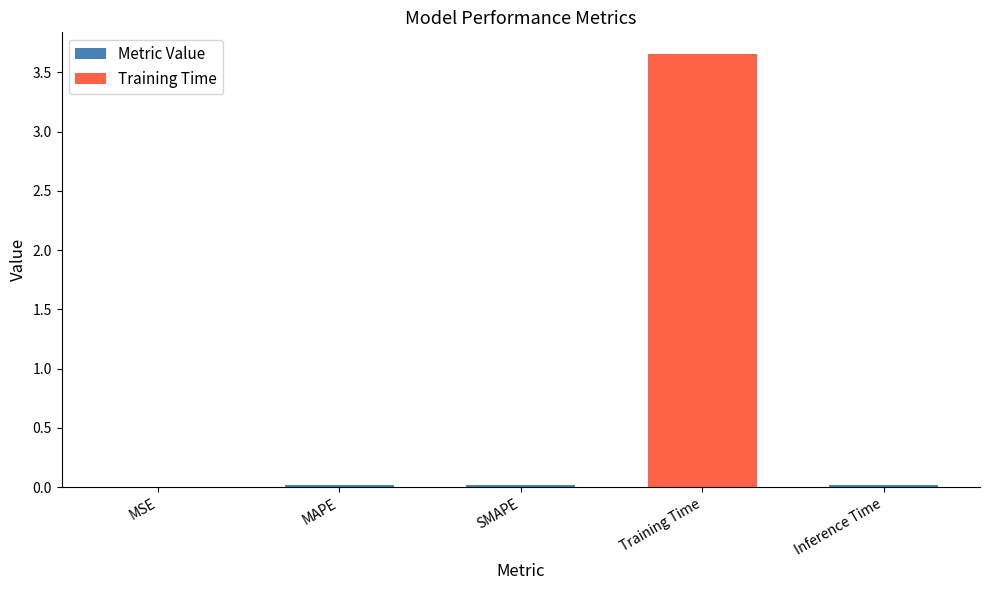

Which has a higher value, Inference Time or Training Time?

Training Time